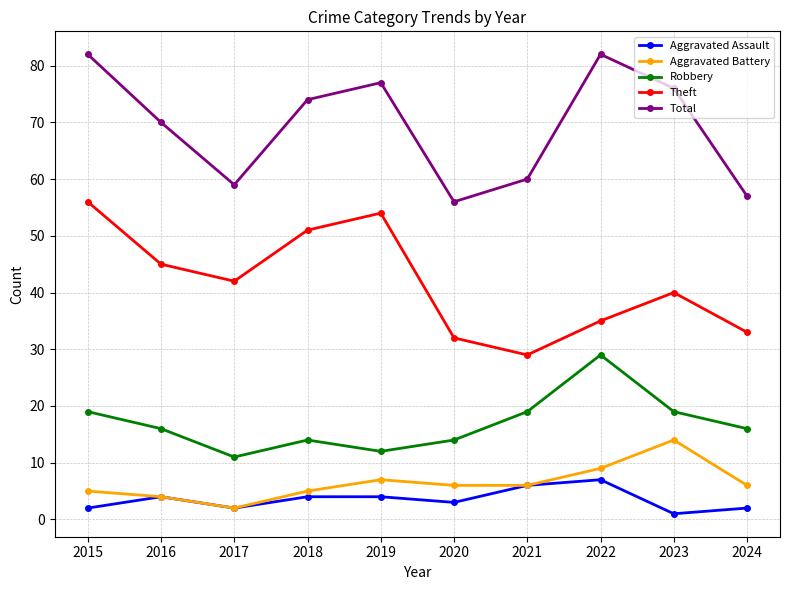

Which series has the largest total across all categories?

Total